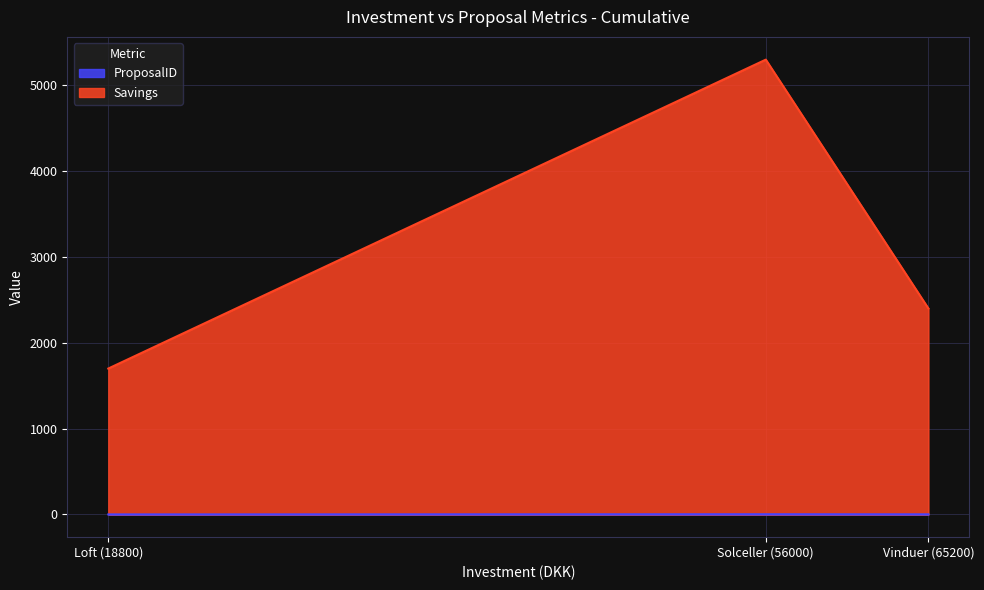

Which series changed the most between Loft (18800) and Solceller (56000)?

Savings